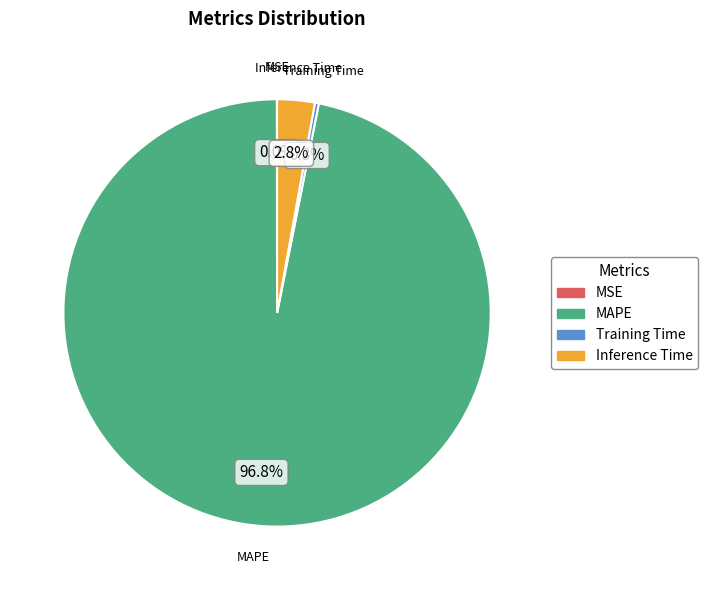

Between MAPE and Inference Time, which is larger?

MAPE